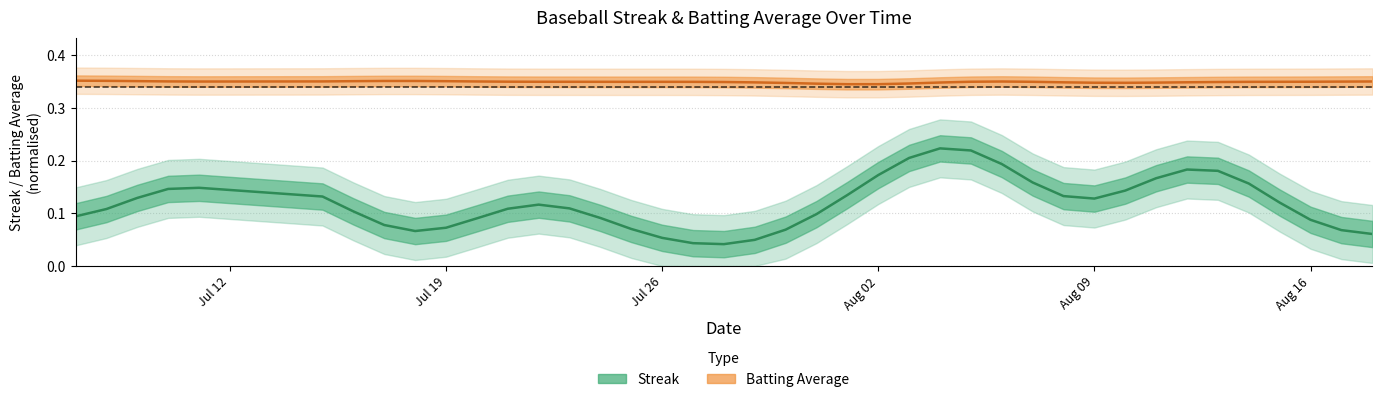

True or false: Batting Average and Streak cross at least once.

False